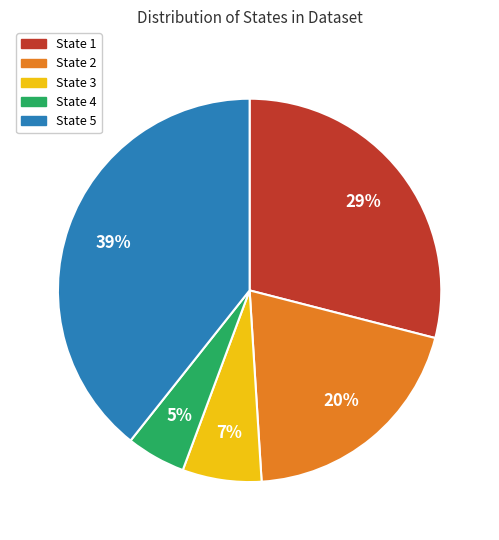

Rank the categories by value from lowest to highest.

State 4, State 3, State 2, State 1, State 5